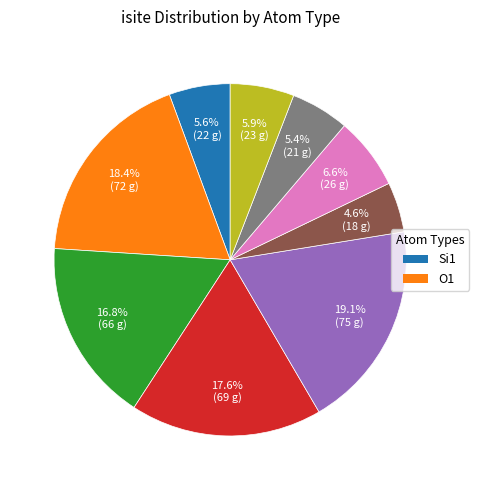

Does any single category account for the majority?

No